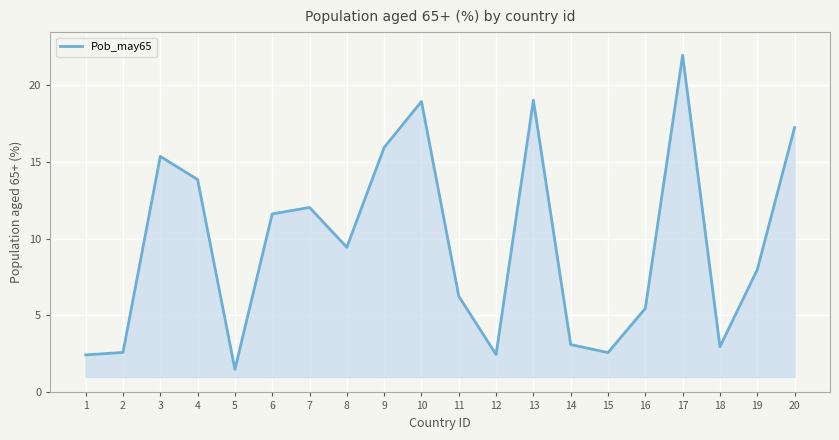

At which category does the chart reach its peak across all series?

17